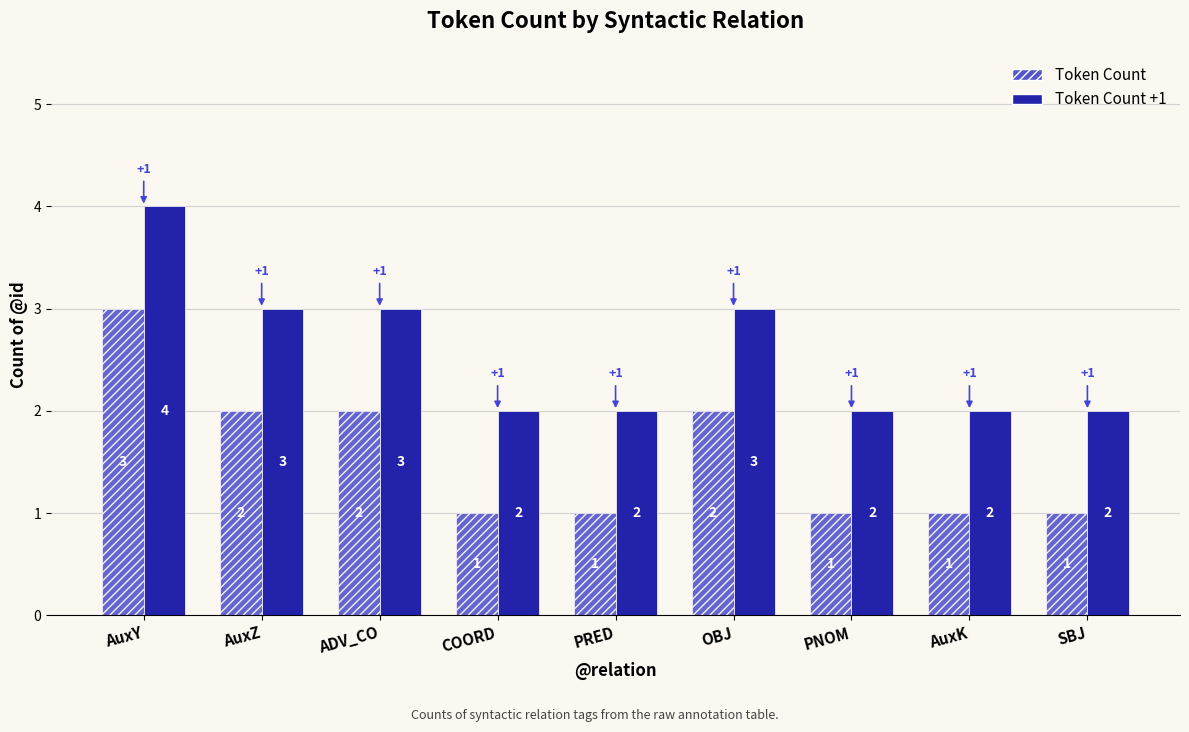

Reading left to right, what are all the values shown in this chart?

Token Count: AuxY=3	AuxZ=2	ADV_CO=2	COORD=1	PRED=1	OBJ=2	PNOM=1	AuxK=1	SBJ=1
Token Count +1: AuxY=4	AuxZ=3	ADV_CO=3	COORD=2	PRED=2	OBJ=3	PNOM=2	AuxK=2	SBJ=2